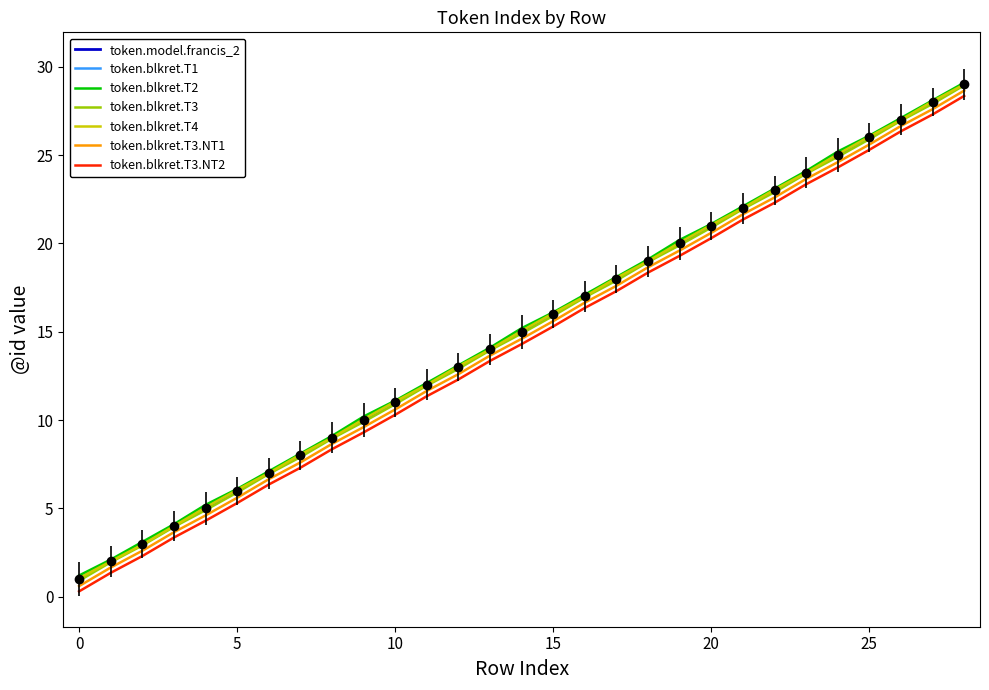

What is the maximum value shown in the chart?

29.1